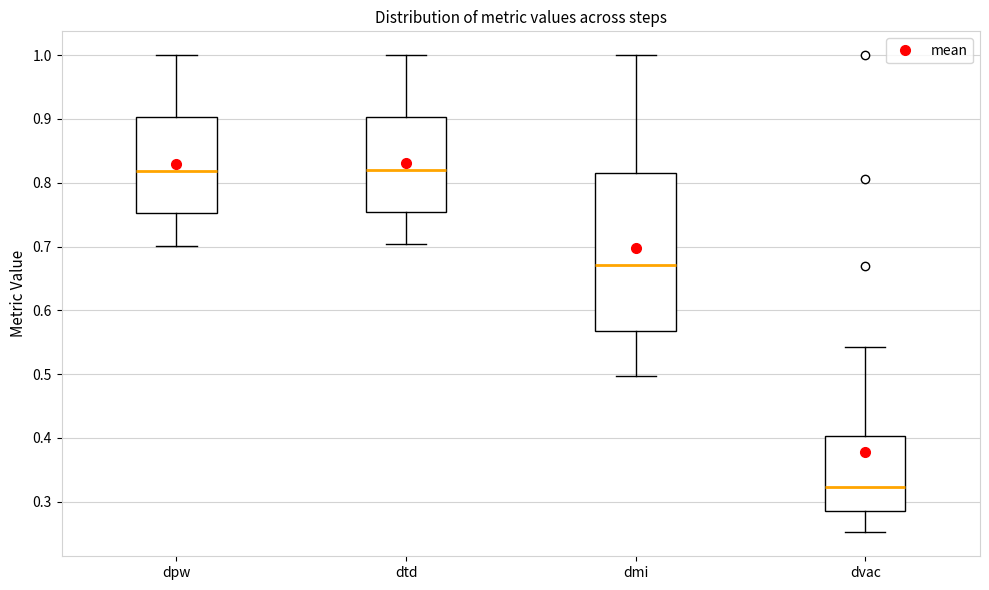

Reading left to right, read every box against the y-axis: the position of its median line, the range the box covers, and the ends of its whiskers. The values are not printed on the chart, so give them approximately, as read against the axis.

dpw: median 0.82, box 0.75 to 0.90, whiskers 0.70 to 1.00
dtd: median 0.82, box 0.75 to 0.90, whiskers 0.70 to 1.00
dmi: median 0.67, box 0.57 to 0.82, whiskers 0.50 to 1.00
dvac: median 0.32, box 0.28 to 0.40, whiskers 0.25 to 0.54